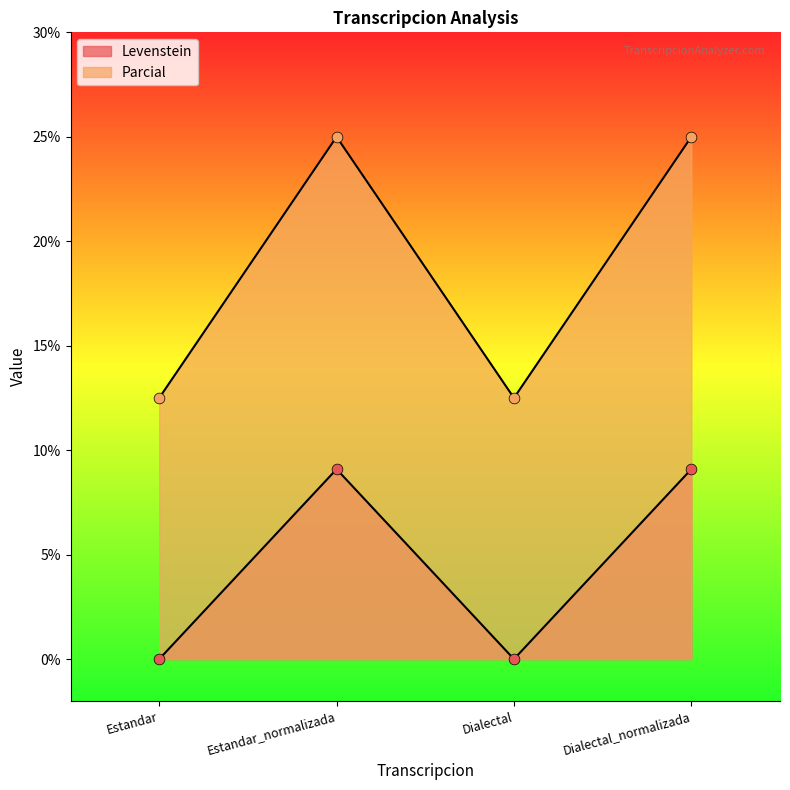

Which series has the largest Y range (max minus min)?

Parcial